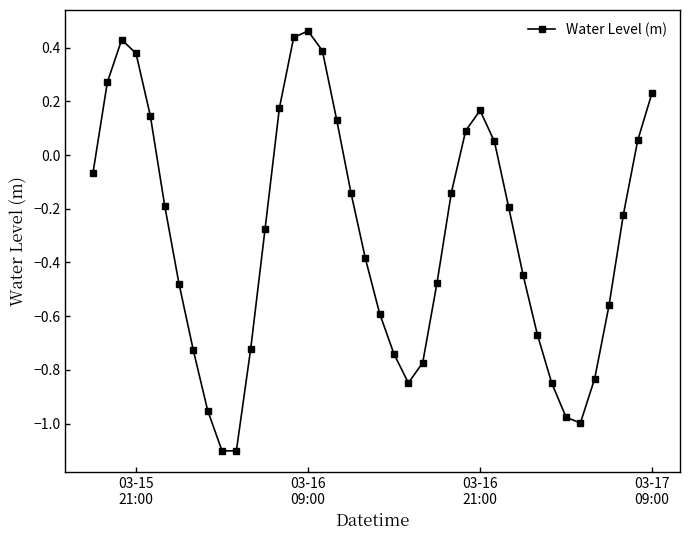

What is the smallest value displayed?

-1.1